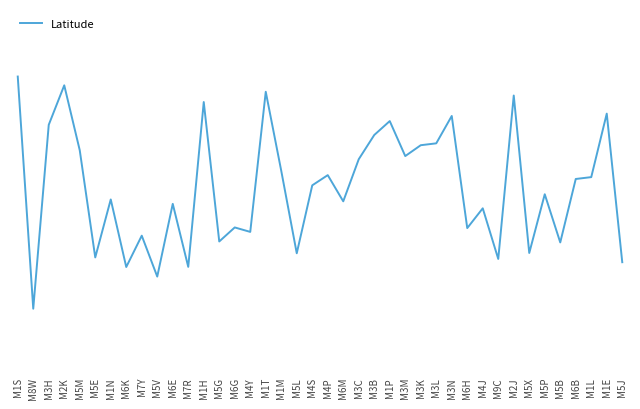

Does the chart have visible grid lines?

Yes